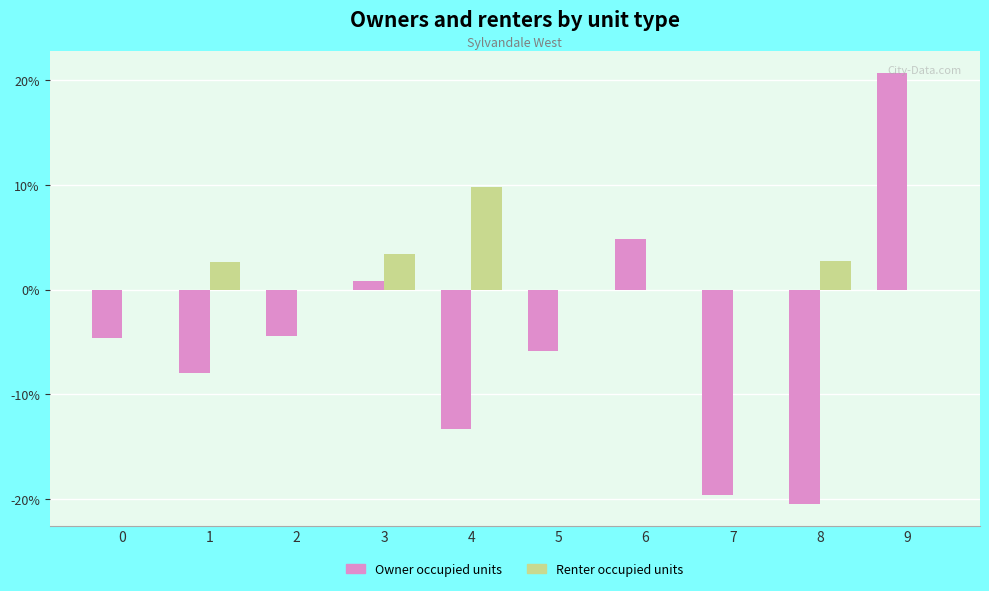

What is the minimum value shown in the chart?

-0.2